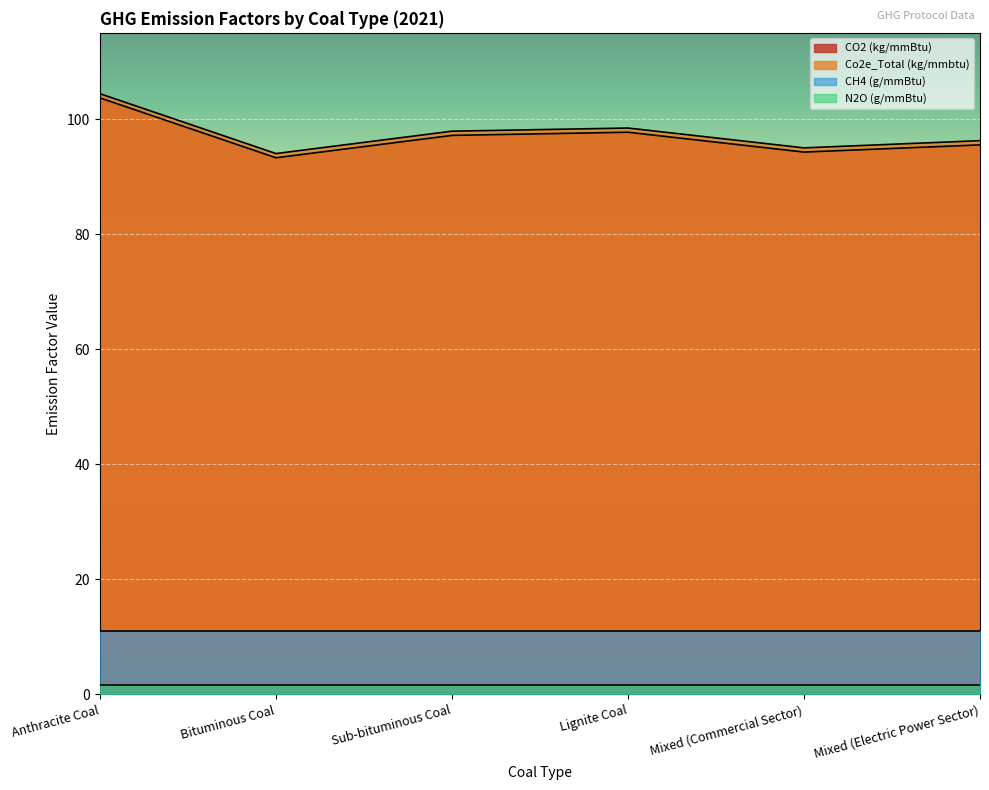

What are all the series names shown in the legend?

CO2 (kg/mmBtu), Co2e_Total (kg/mmbtu), CH4 (g/mmBtu), N2O (g/mmBtu)